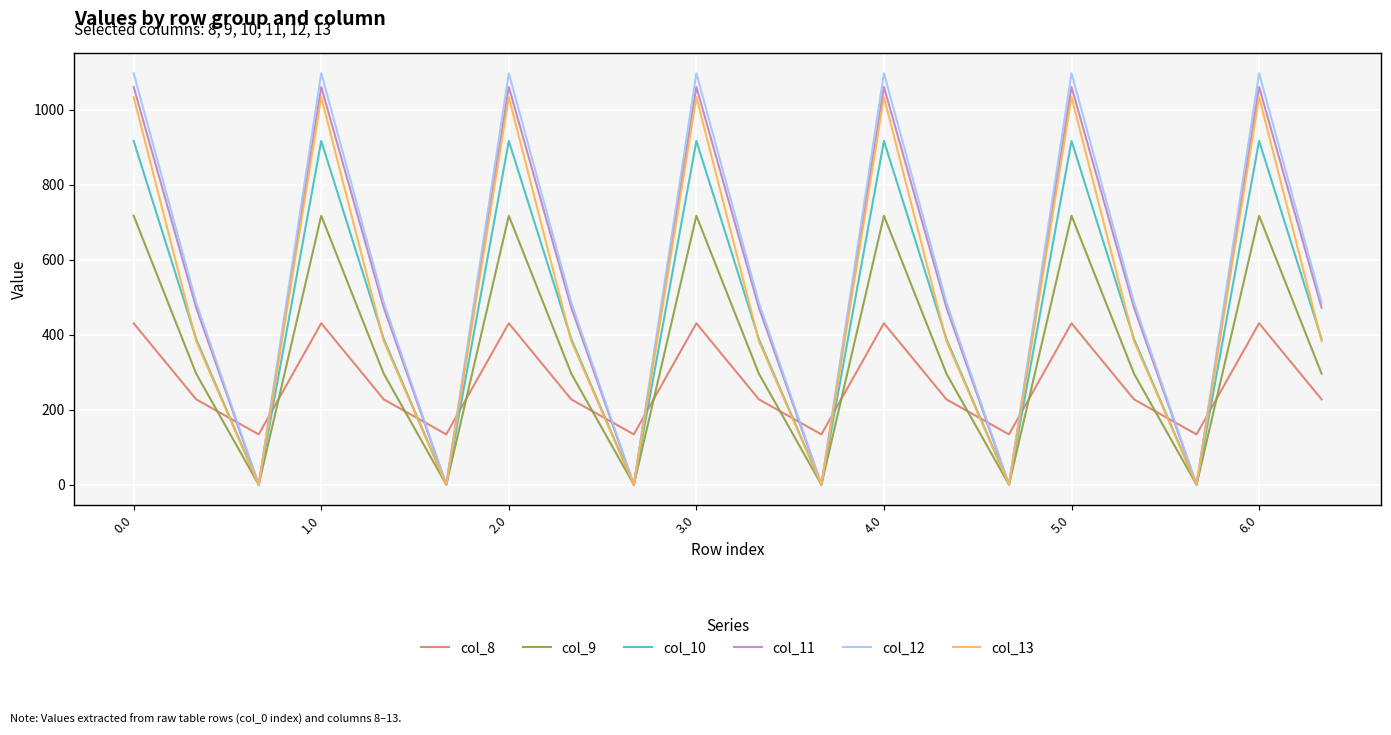

Which series has the largest range (max minus min)?

col_12